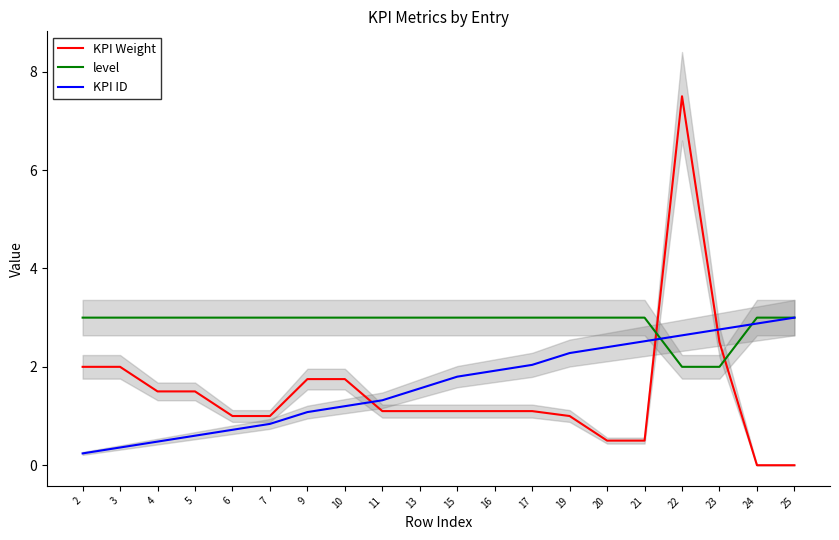

Which category has the highest value across all series?

22